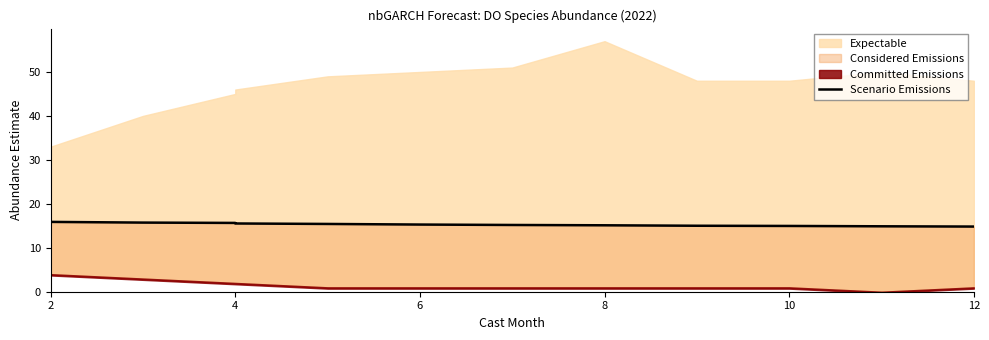

True or false: the data shows 9.2 at 6.

False